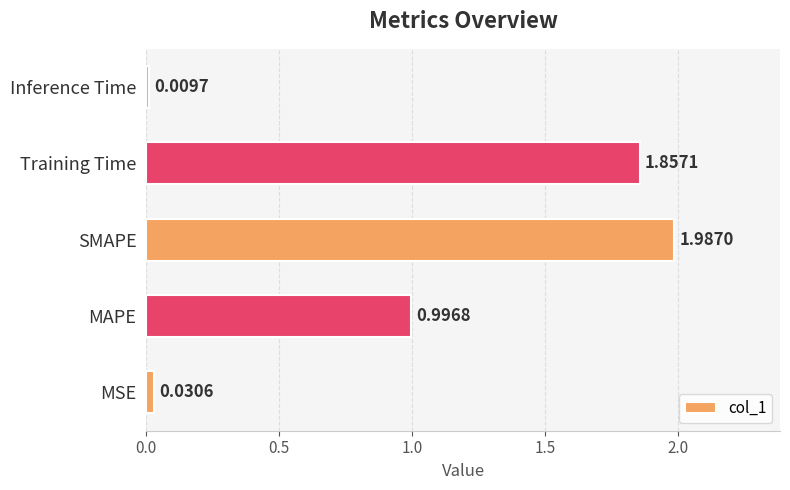

At which category does the chart reach its minimum across all series?

Inference Time